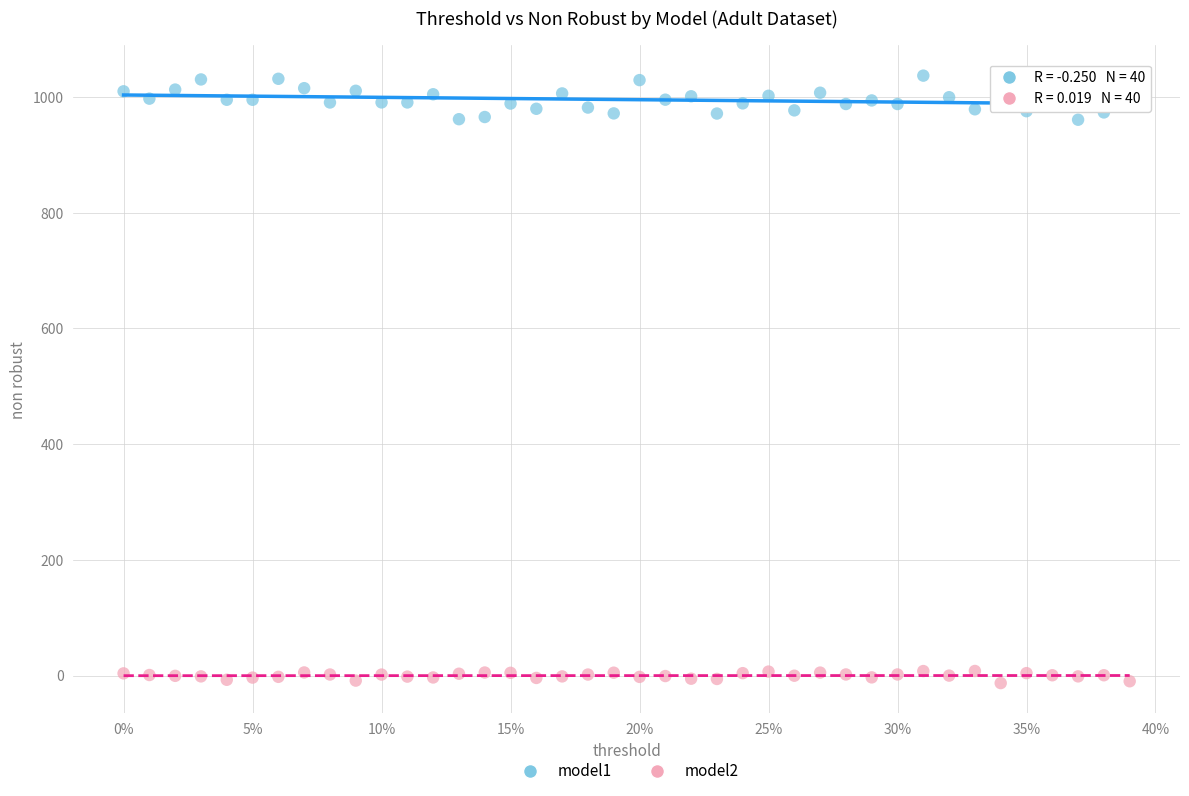

Which series contains the highest Y value?

model1